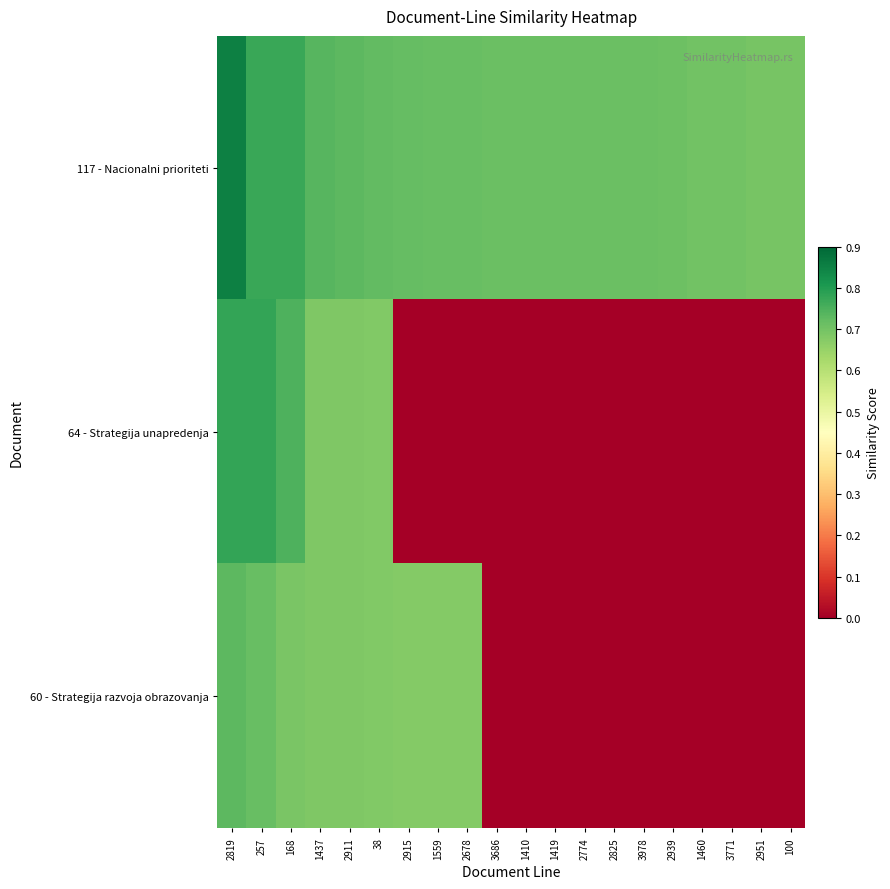

What is the difference between the highest and lowest values at 100?

0.7